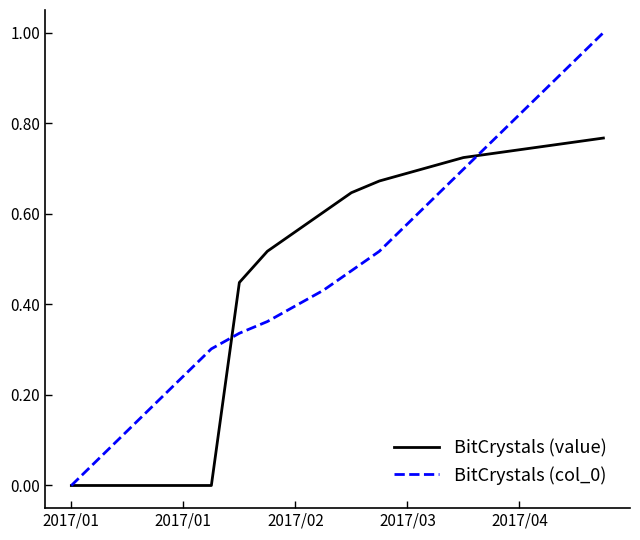

List the series in order of their peak value, lowest first.

BitCrystals (value), BitCrystals (col_0)